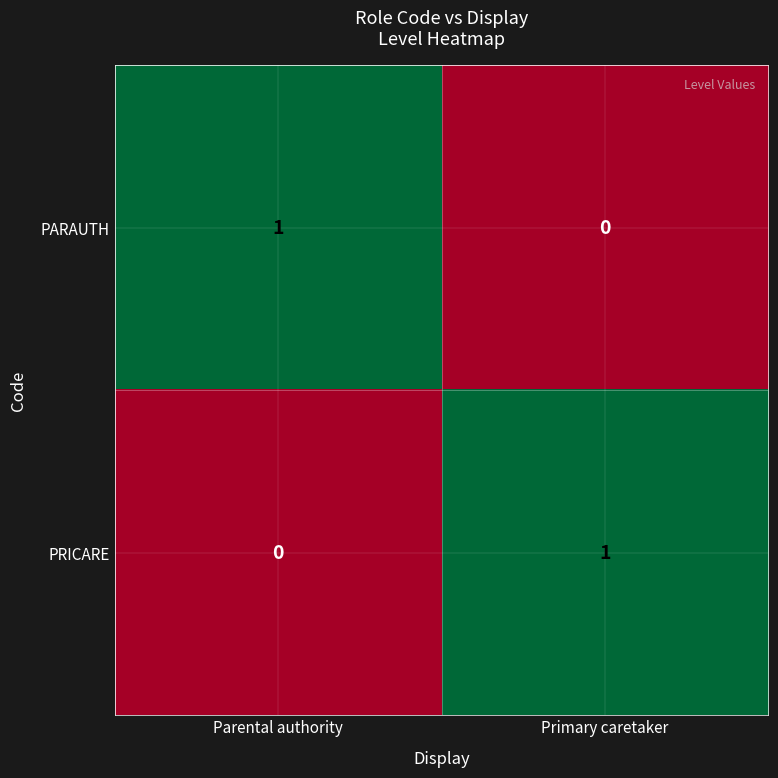

How many series are shown in this chart?

2